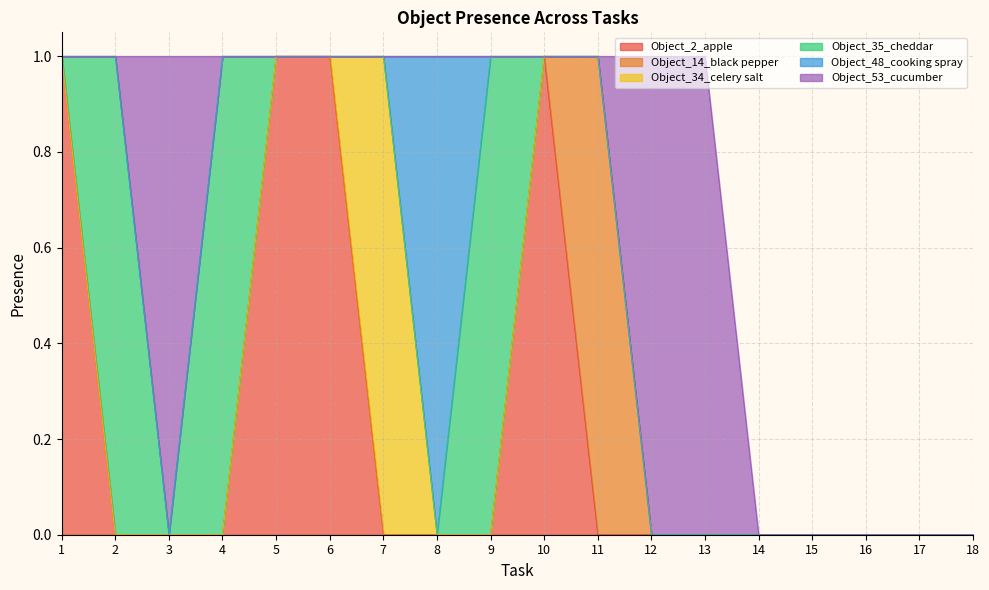

Does the chart have visible grid lines?

Yes